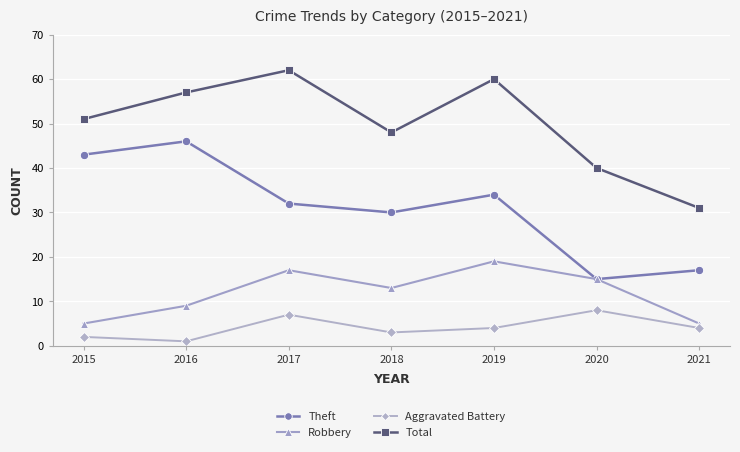

At which label is Total closest to 46?

2018